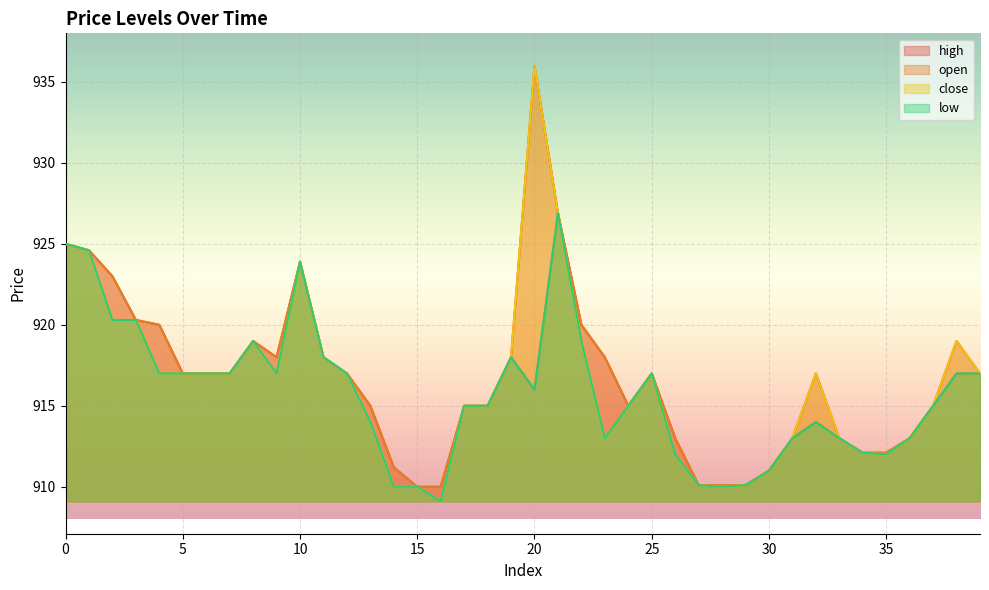

Read the low value at 13.

914.0